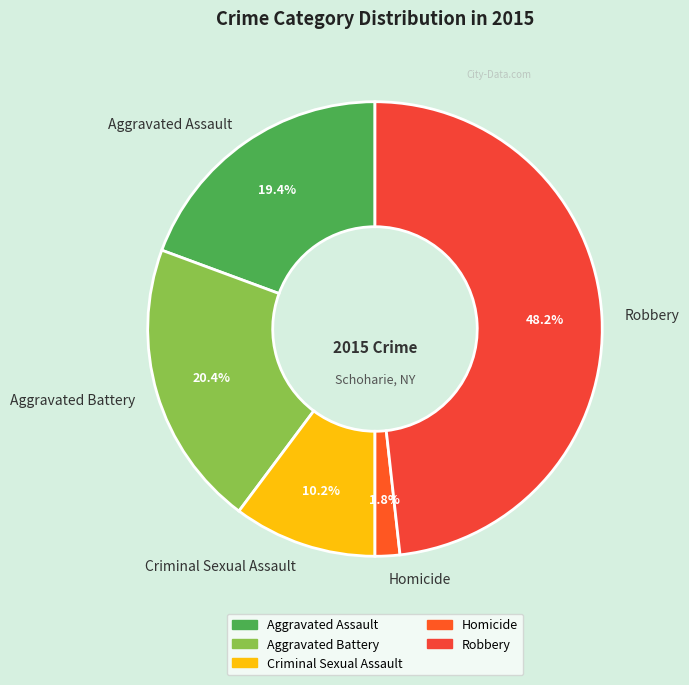

What is the ratio of the value at Criminal Sexual Assault to the value at Aggravated Battery?

0.5